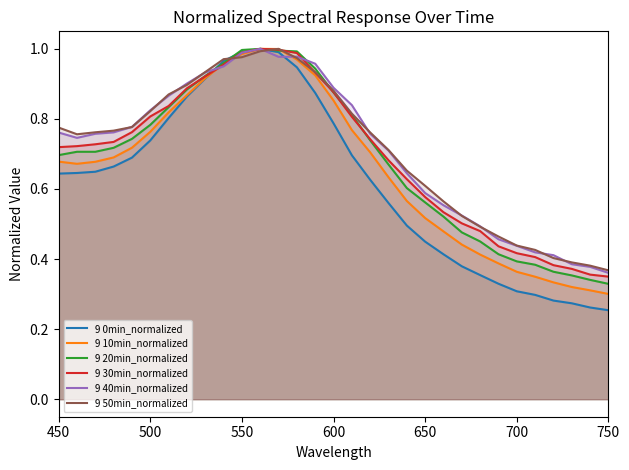

The 9 30min_normalized series shows 0.8 at 500. True or false?

True